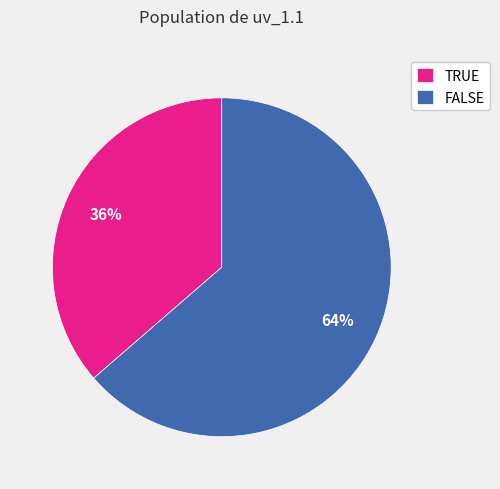

Count the number of slices in the pie.

2